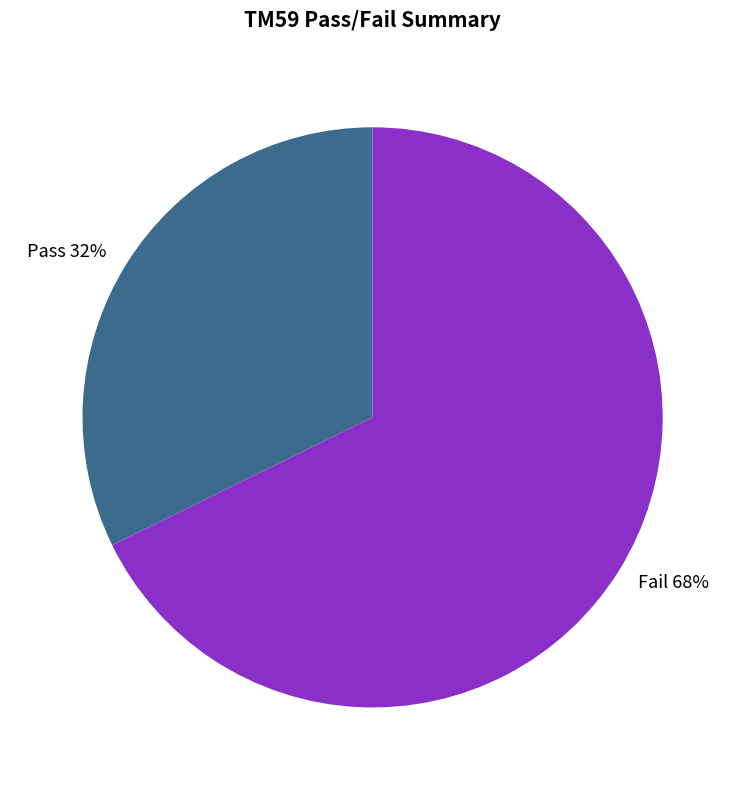

Approximately how many times larger is the value at Pass compared to Fail?

0.5